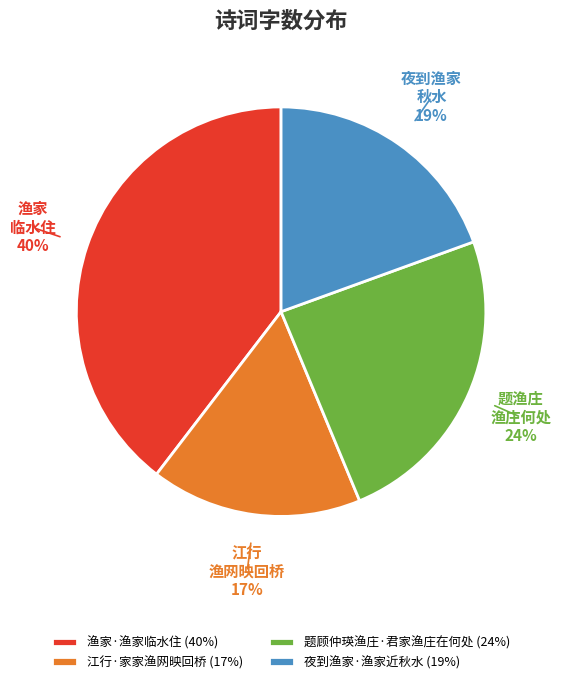

Count the number of slices in the pie.

4